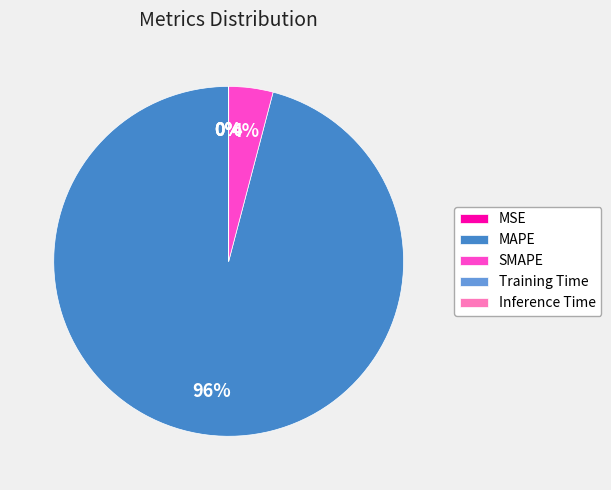

To the nearest percent, what is the average slice percentage?

20%